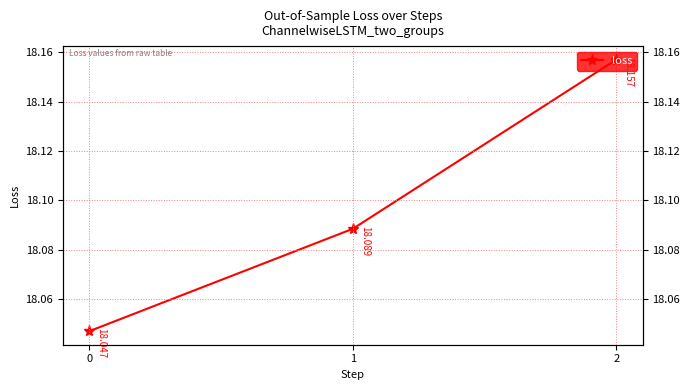

What is the value of the 3rd point from the left?

18.2